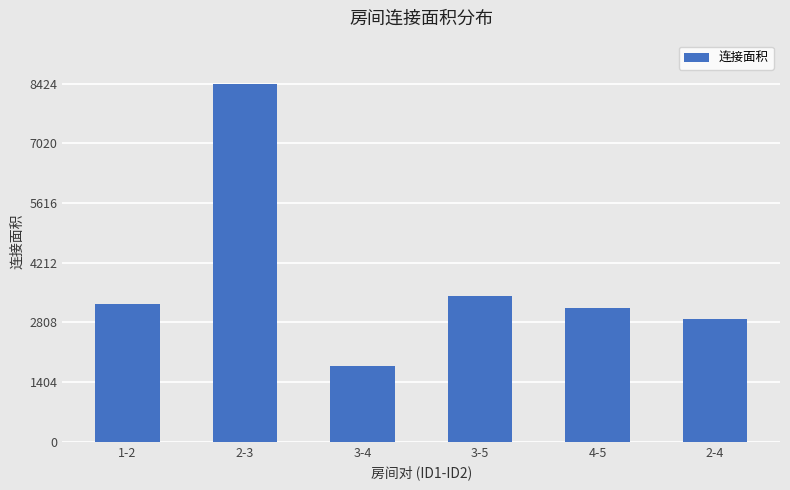

True or false: the data shows 1777 at 3-4.

True